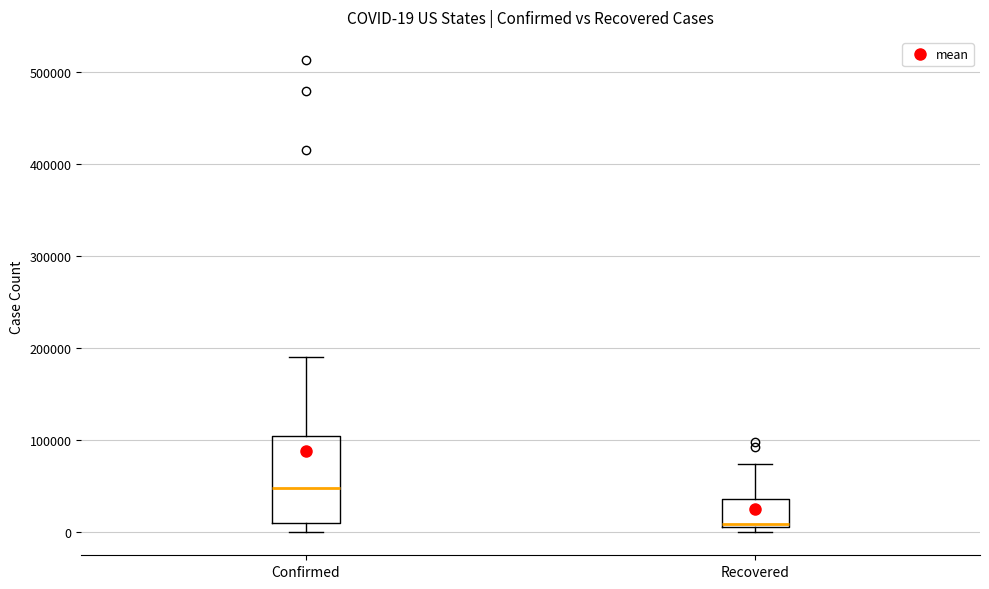

Which box's median line is the lowest?

Recovered